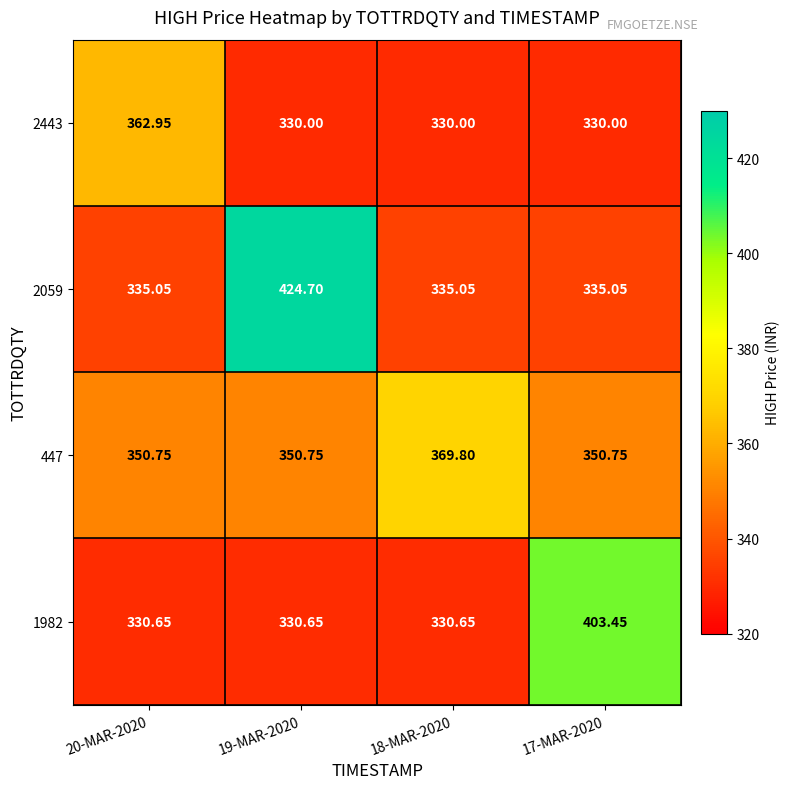

Is the value of 447 at 20-MAR-2020 greater than the value of 2443 at 20-MAR-2020?

No